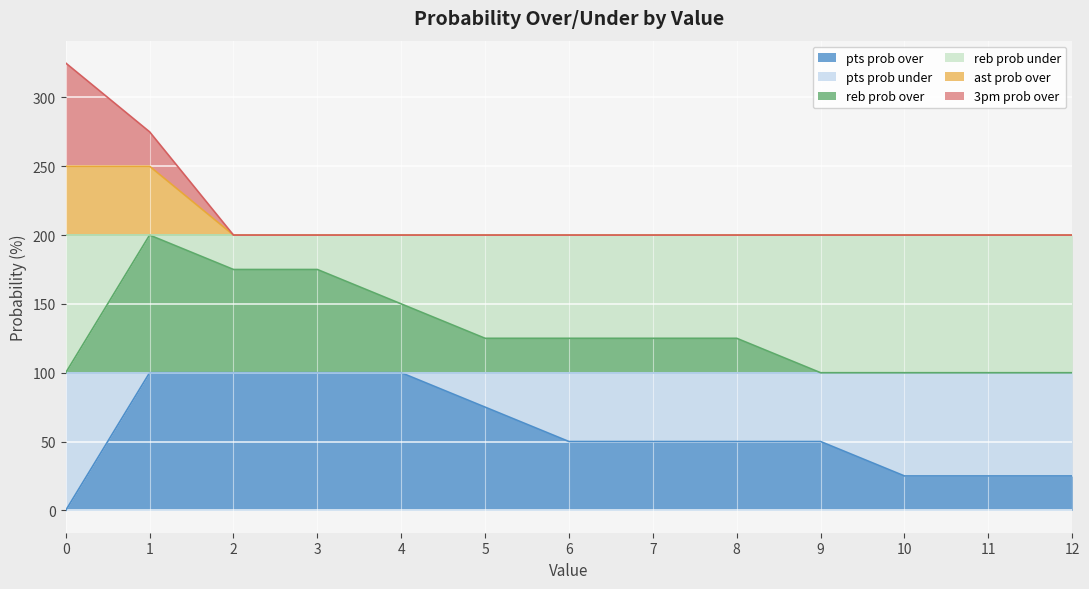

At how many categories does at least one series exceed 15?

13